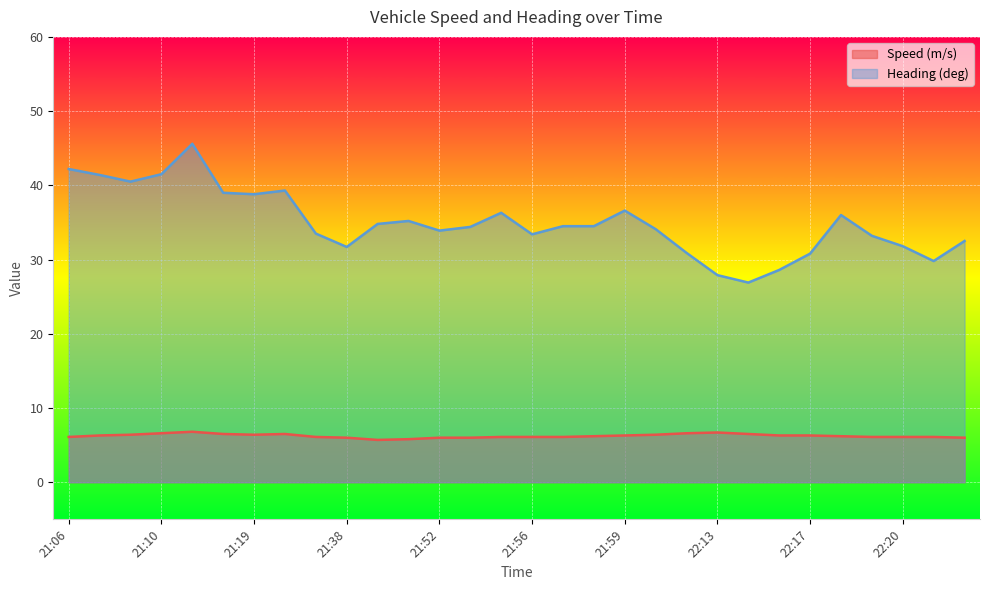

What is the value of the Speed (m/s) point at the 12th from the left?

5.8